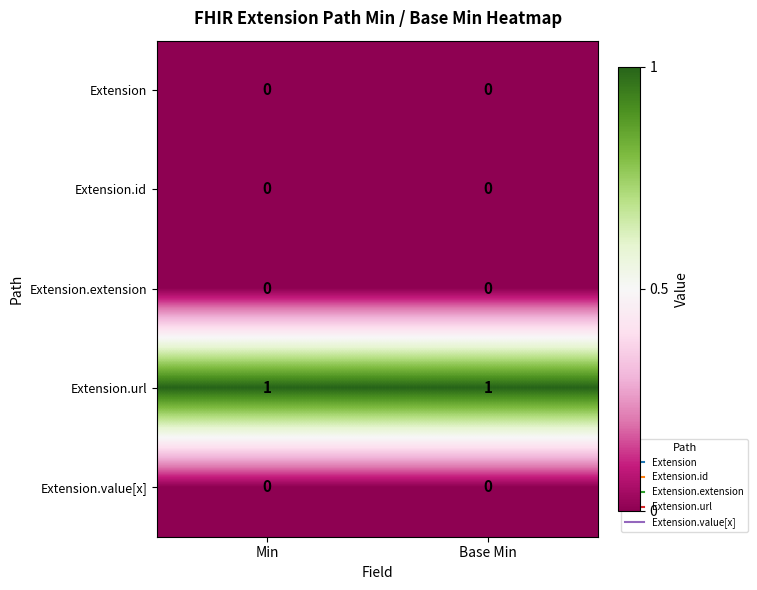

What is the spread (max minus min) of values at Min?

1